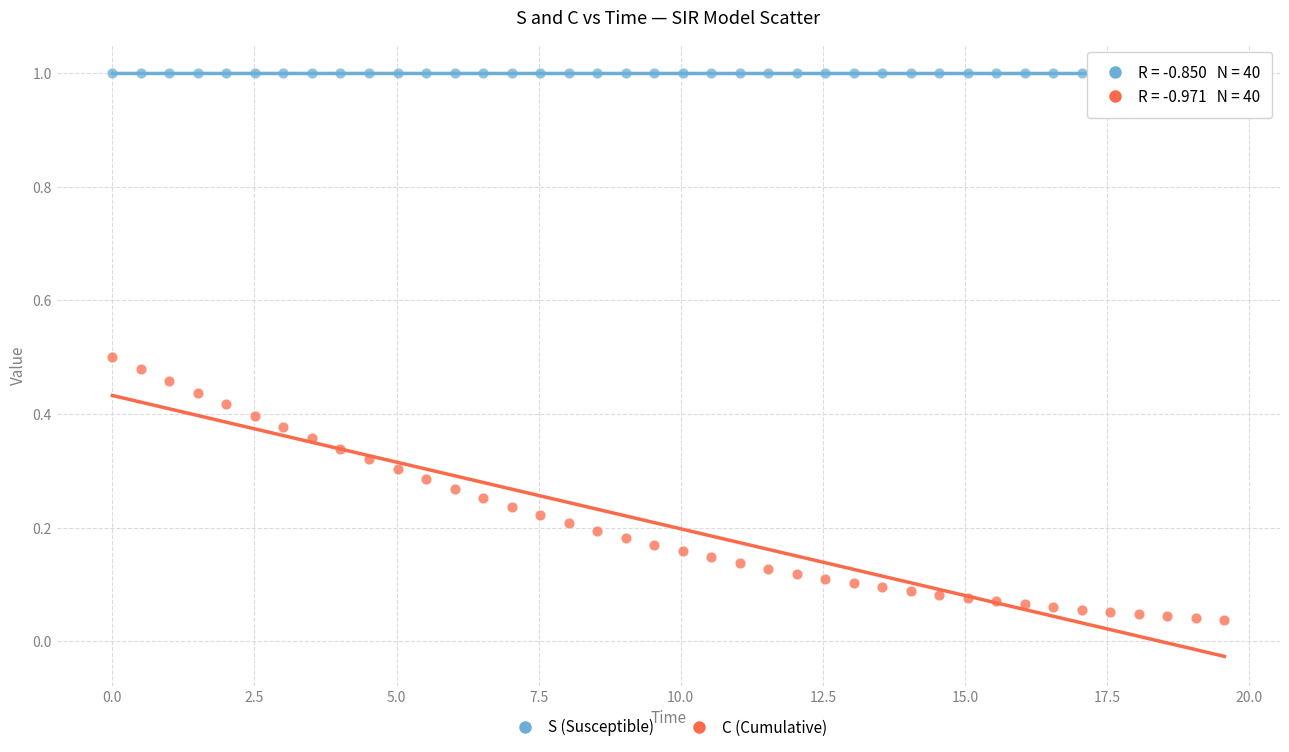

Which series reaches the maximum Y coordinate?

S (Susceptible)